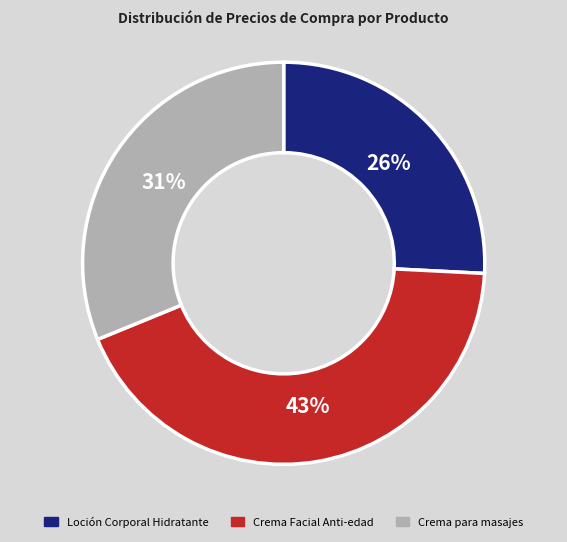

To the nearest percent, what percentage of the pie is Crema Facial Anti-edad?

43%